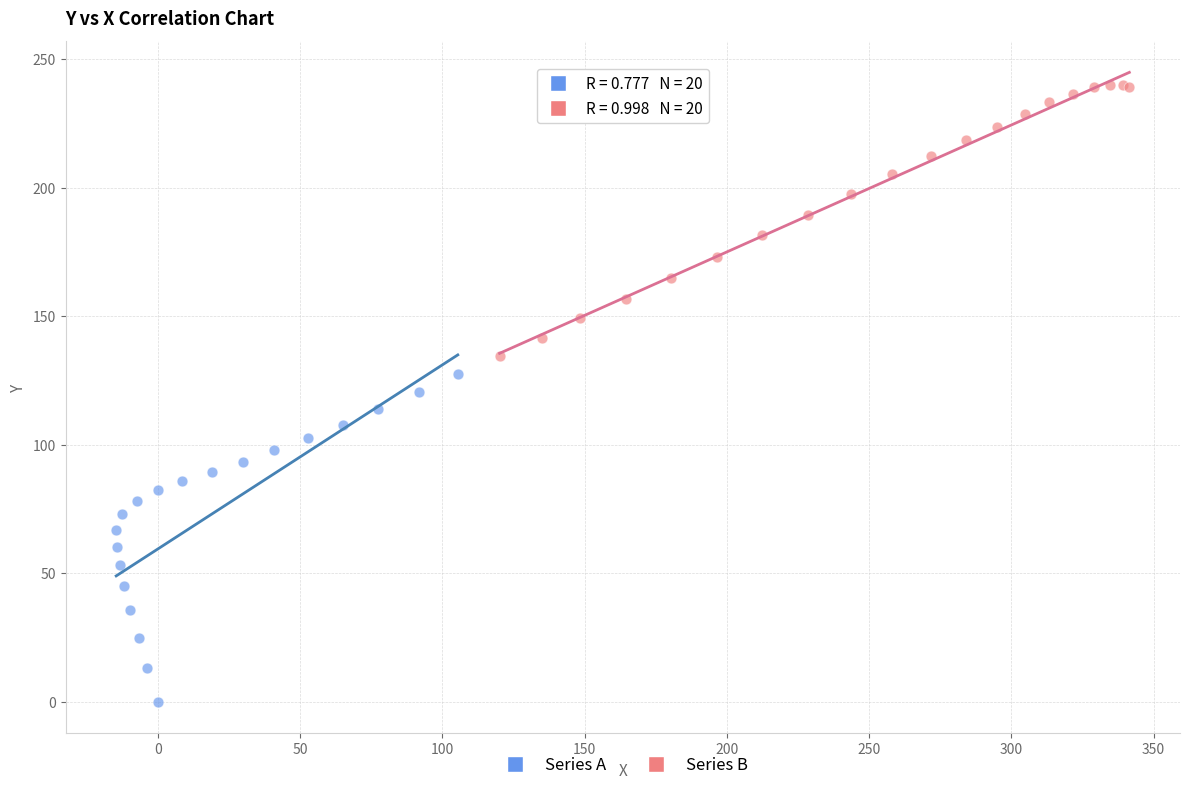

Which series reaches the minimum Y coordinate?

Series A